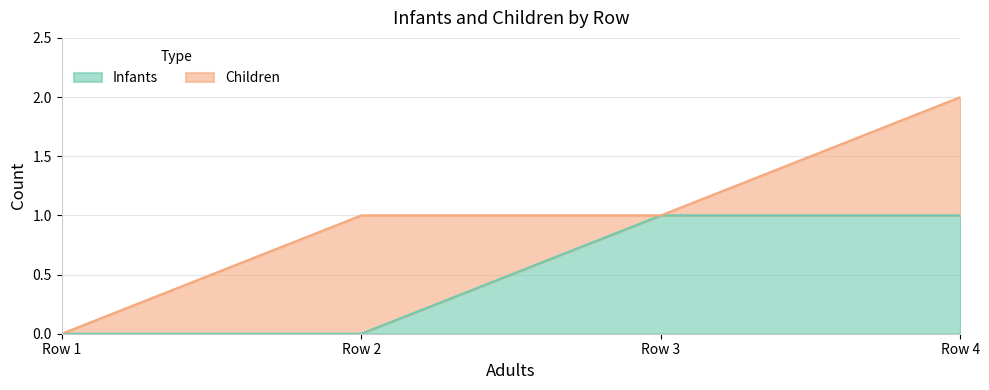

At which category is the sum across all series the highest?

Row 4